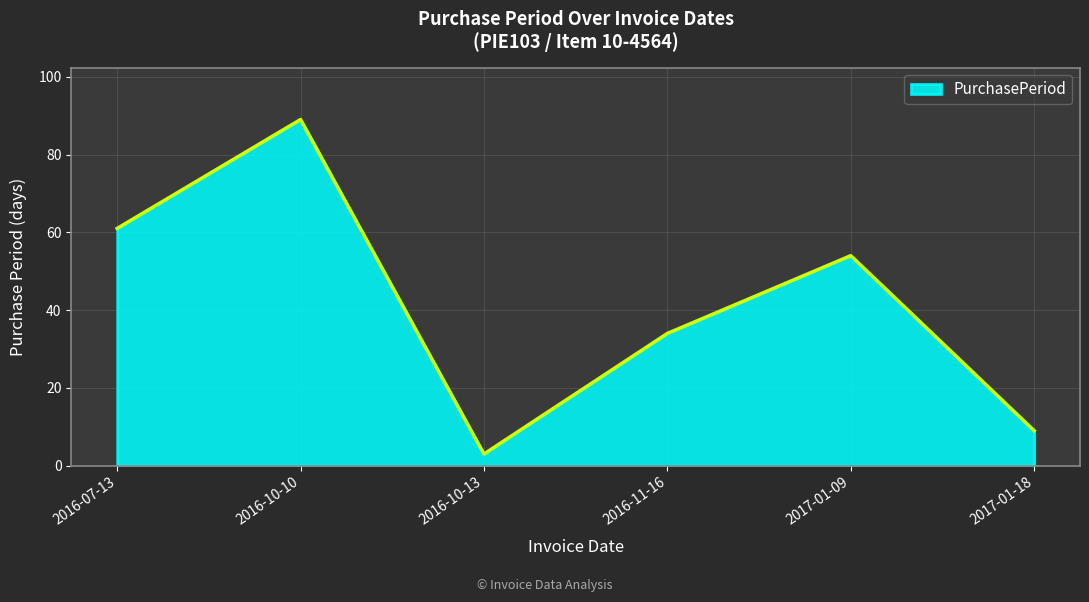

What is the ratio of the value at 2016-10-10 to the value at 2016-07-13?

1.5